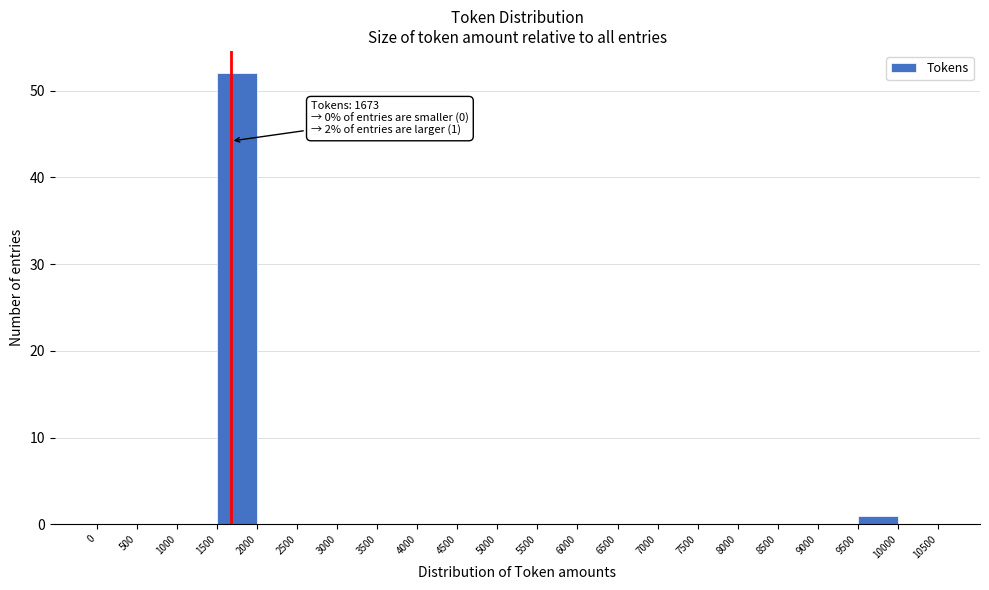

Which range on the x-axis has the tallest bar?

1500 to 2000